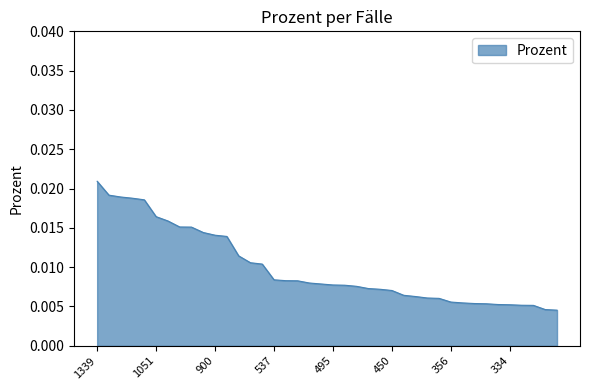

How many lines are shown in the chart?

1